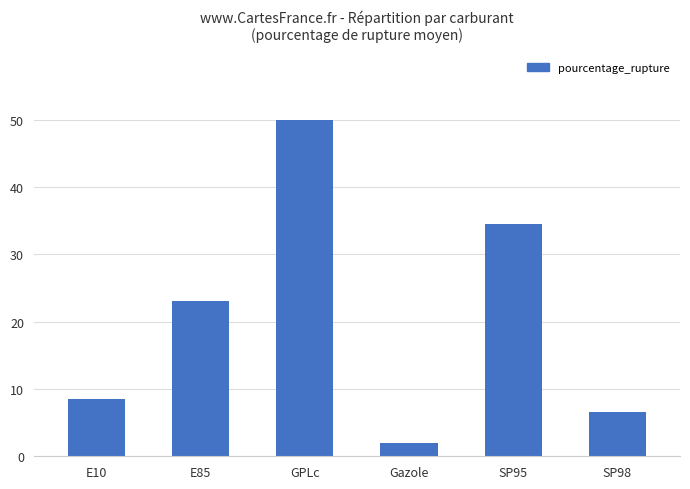

How many bars are there in total?

6